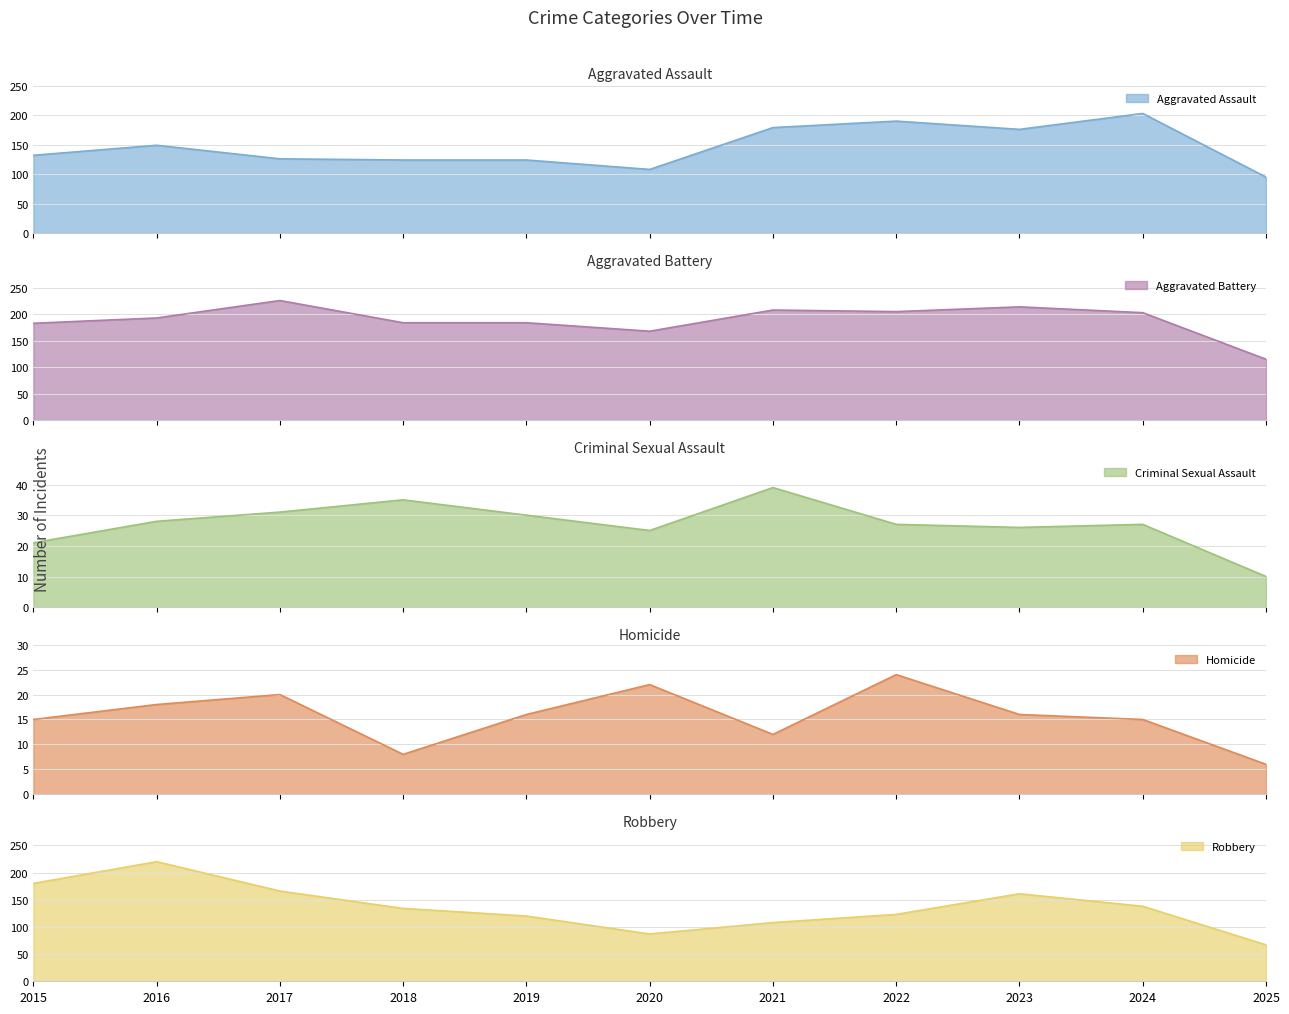

How many categories are shown in the chart?

11